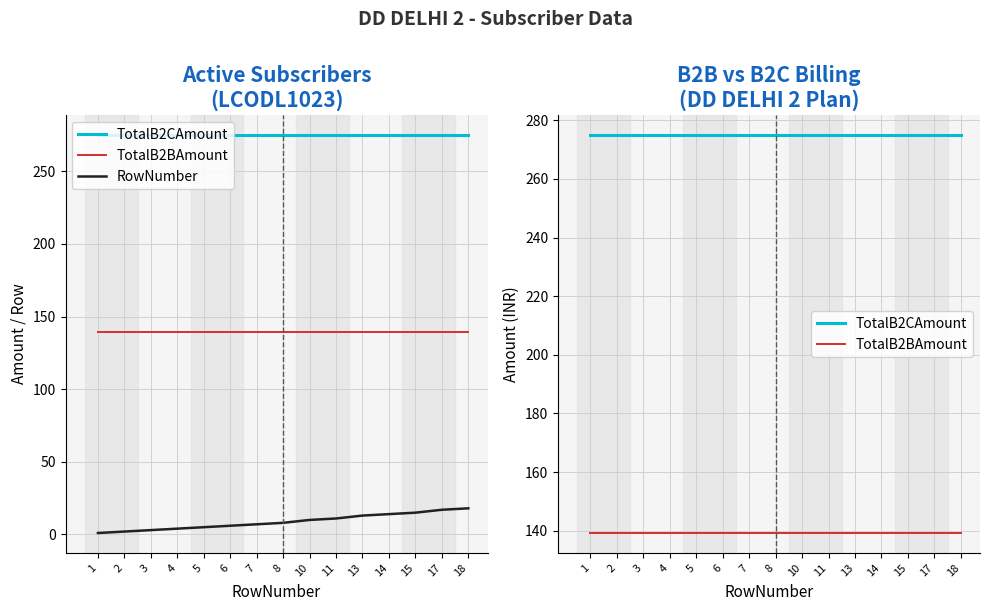

True or false: TotalB2BAmount and RowNumber cross at least once.

False